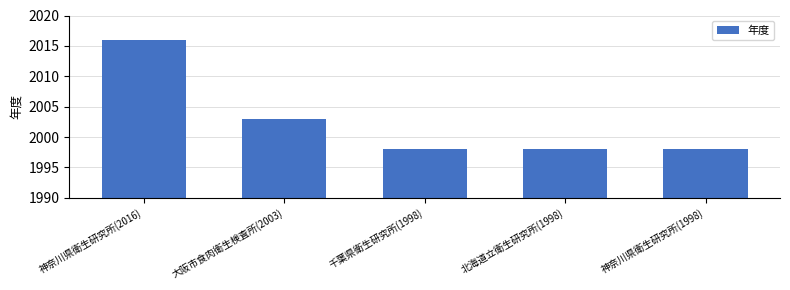

Is it true that the value at 千葉県衛生研究所(1998) is 768?

False